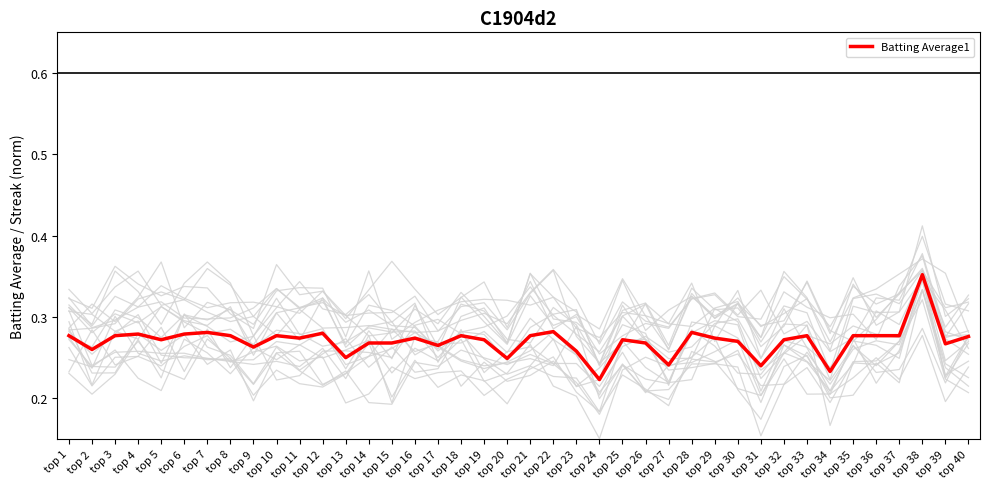

True or false: there are more than 1 points higher than both neighbors.

True